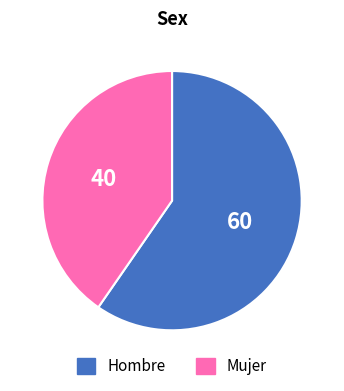

Is the sum of Hombre and Mujer greater than half?

Yes